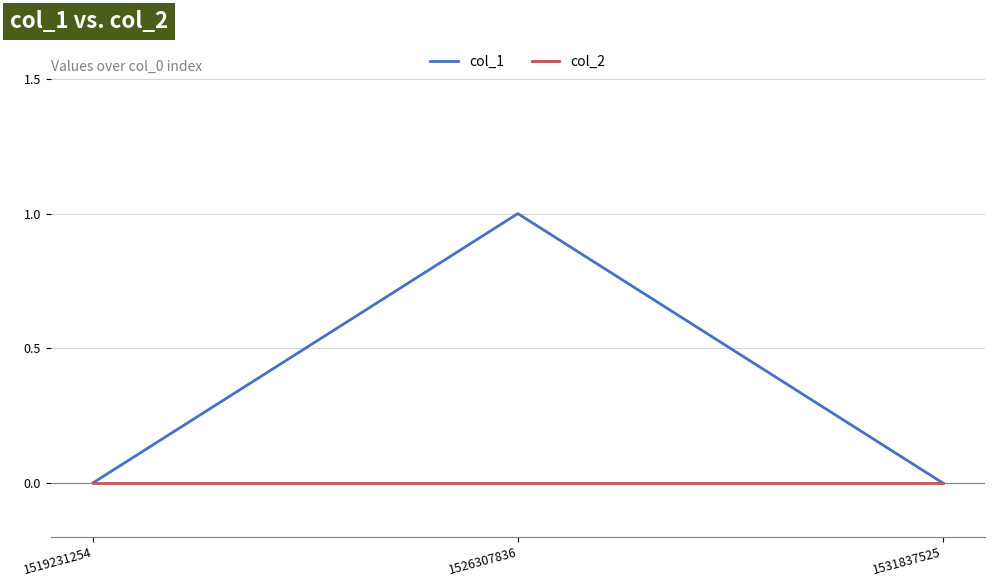

Rank the series by their maximum value, from highest to lowest.

col_1, col_2